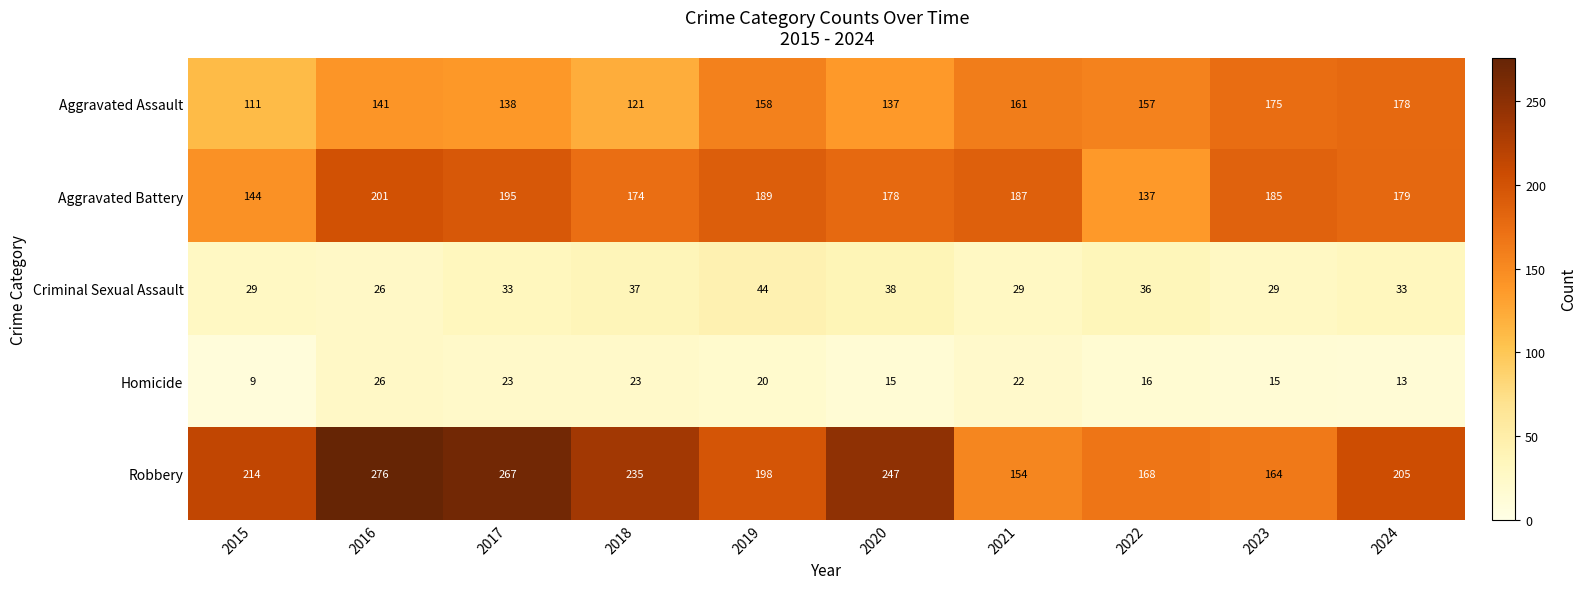

Which label corresponds to the smallest value in the chart?

2015